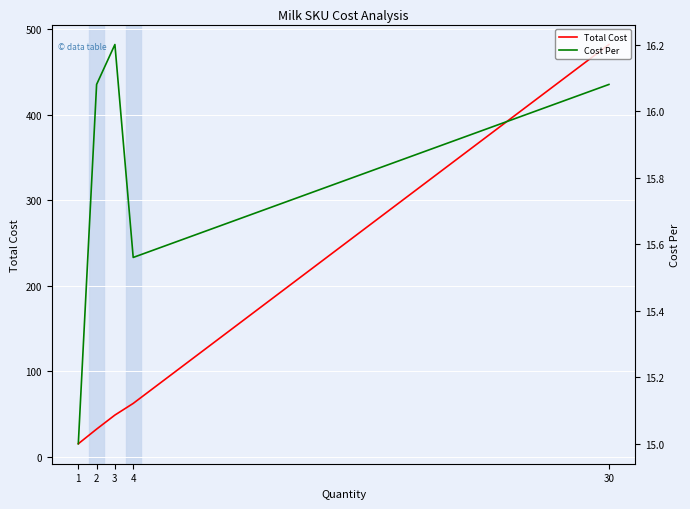

Which category has the lowest value across all series?

1